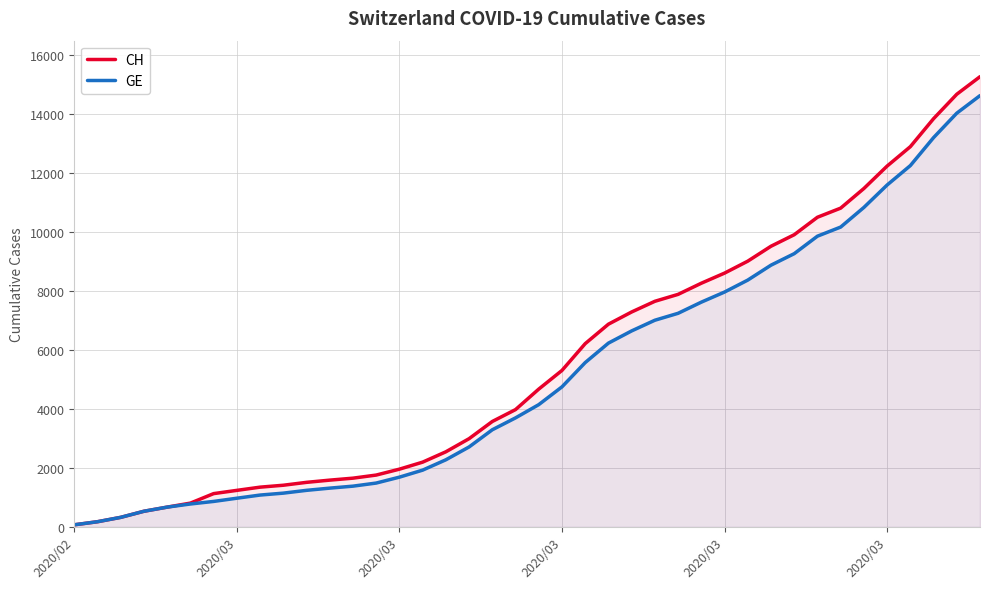

How many values in the CH series exceed 4674?

19